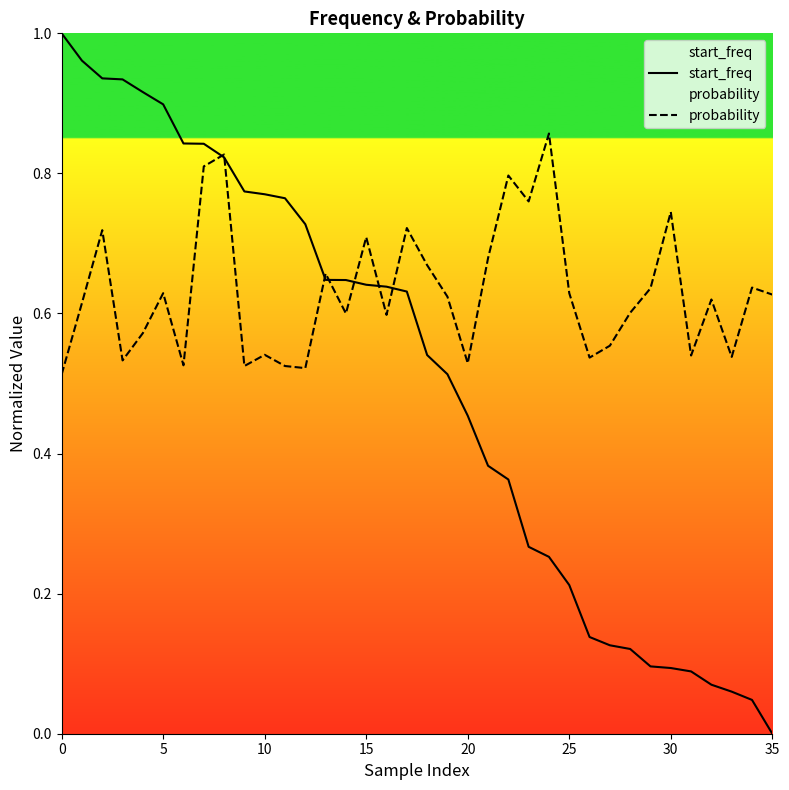

Count the number of data series in this chart.

2